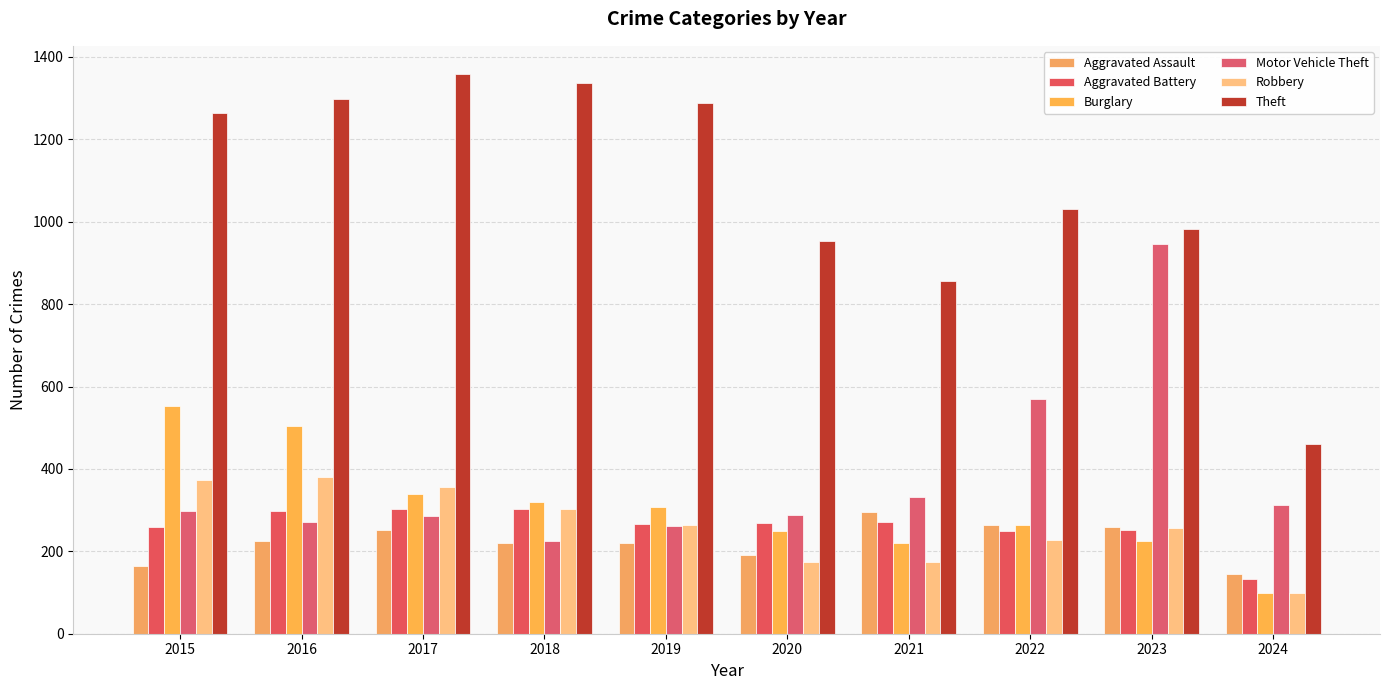

What is the difference between the Aggravated Battery values at 2019 and 2016?

31